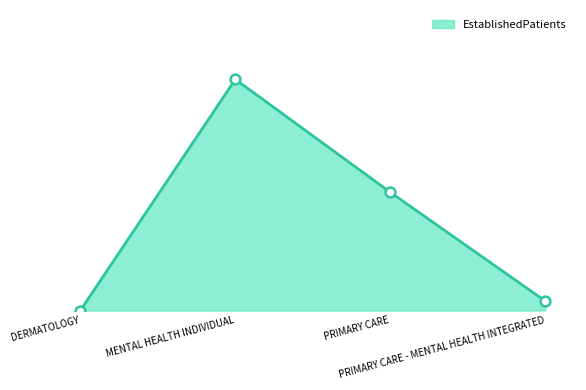

Which has a higher value, DERMATOLOGY or PRIMARY CARE?

PRIMARY CARE